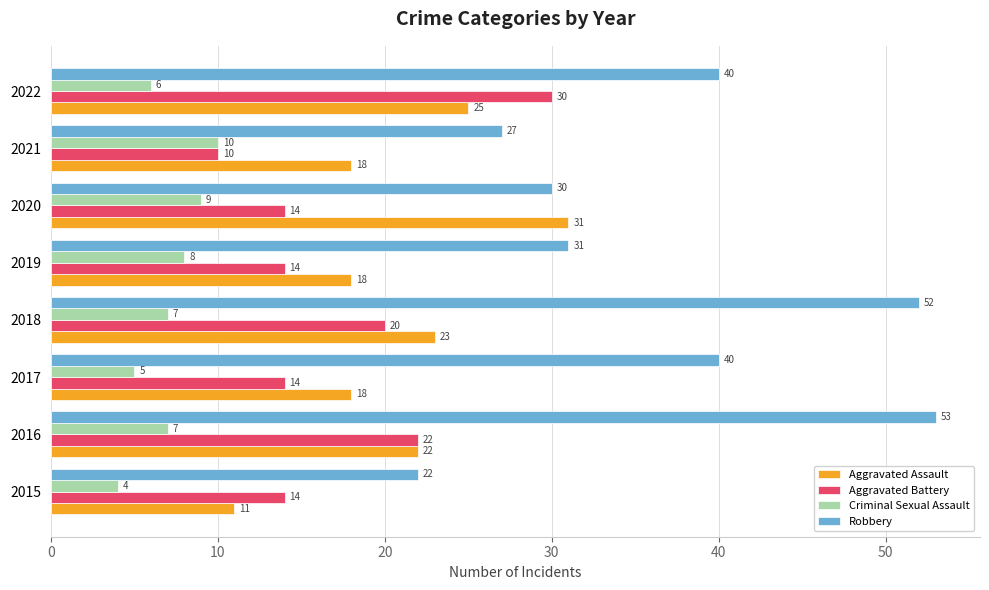

Which series has the largest range (max minus min)?

Robbery